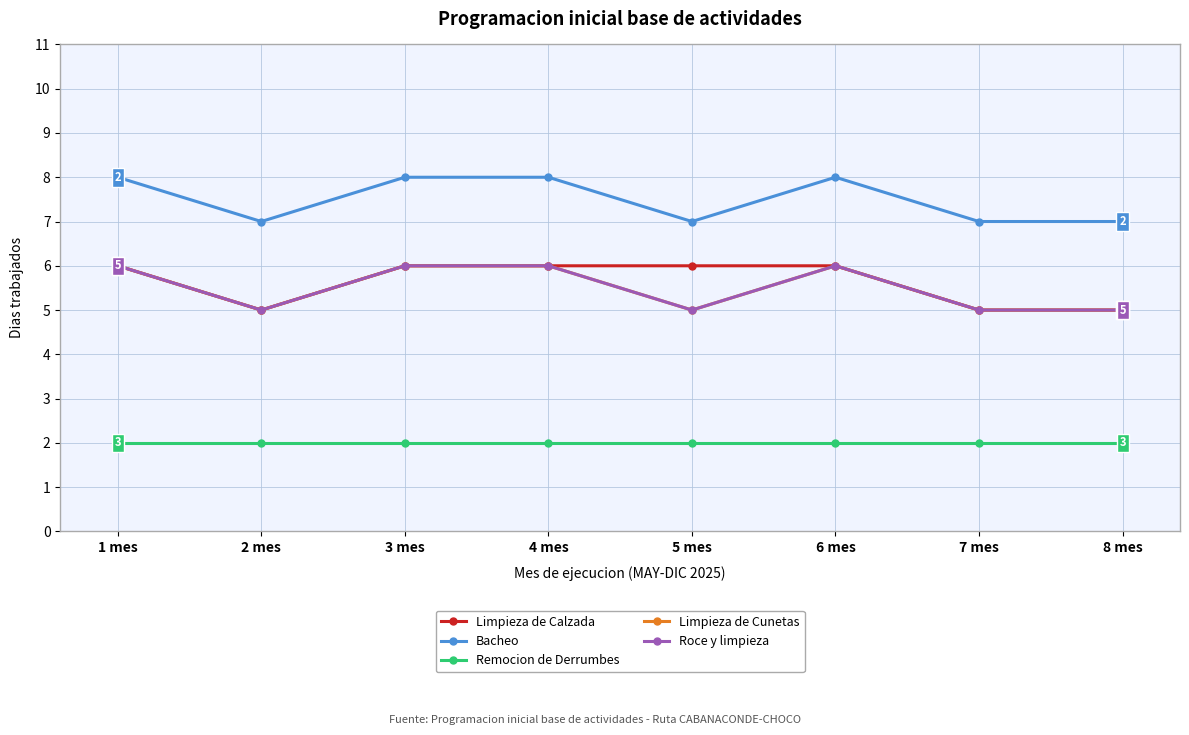

Is the value of Bacheo at 4 mes greater than the value of Limpieza de Cunetas at 8 mes?

Yes